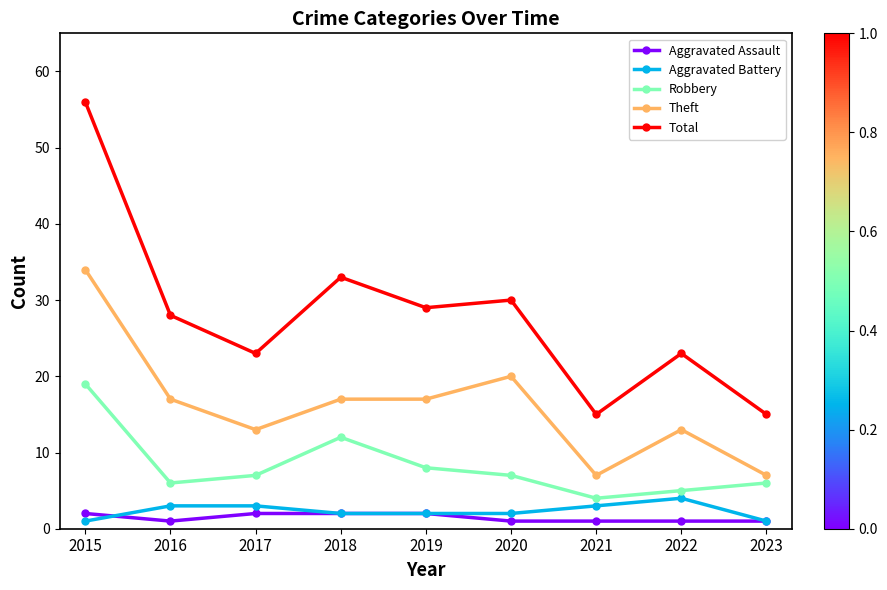

At which label is Total closest to 35?

2018